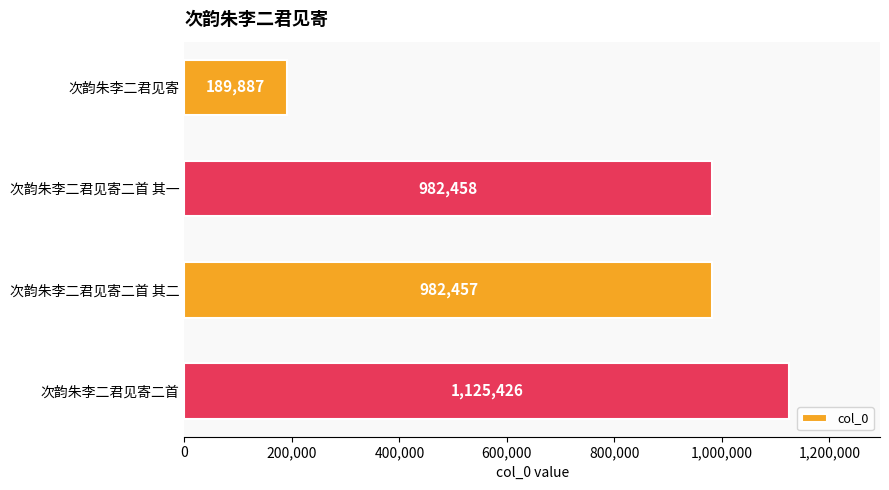

What is the greatest value displayed?

1125426